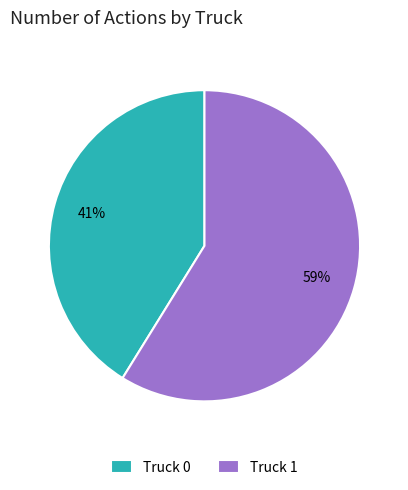

Which has a higher value, Truck 1 or Truck 0?

Truck 1